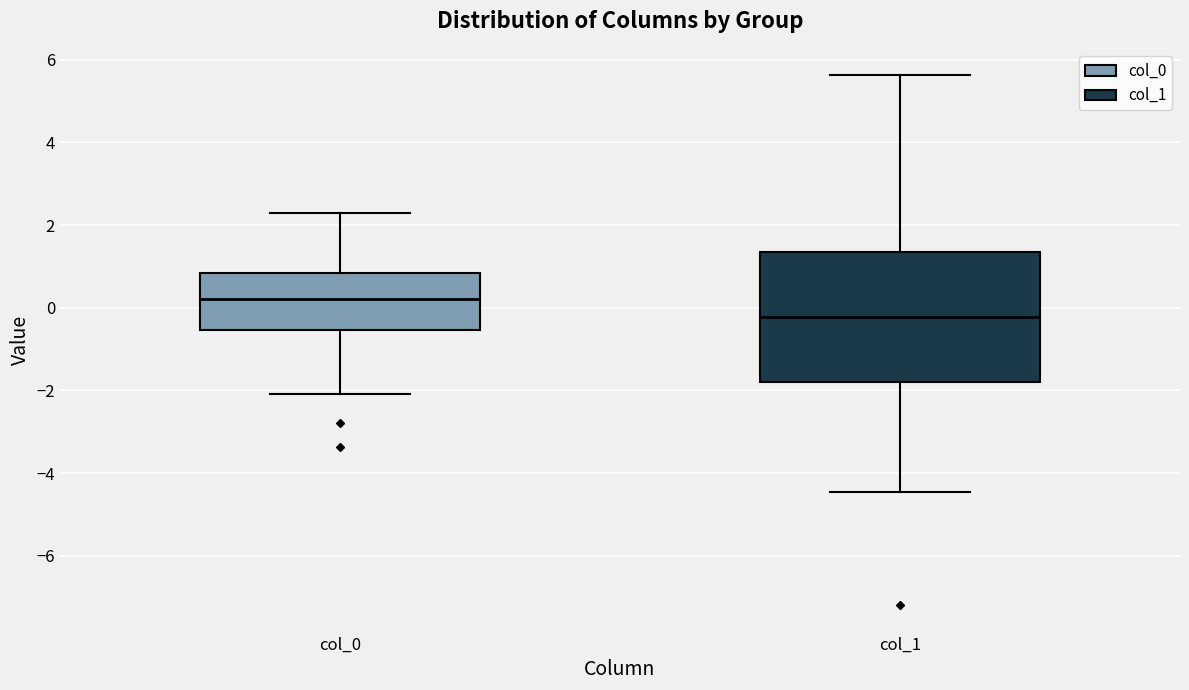

Comparing the boxes themselves (not the whiskers), which one is the tallest?

col_1